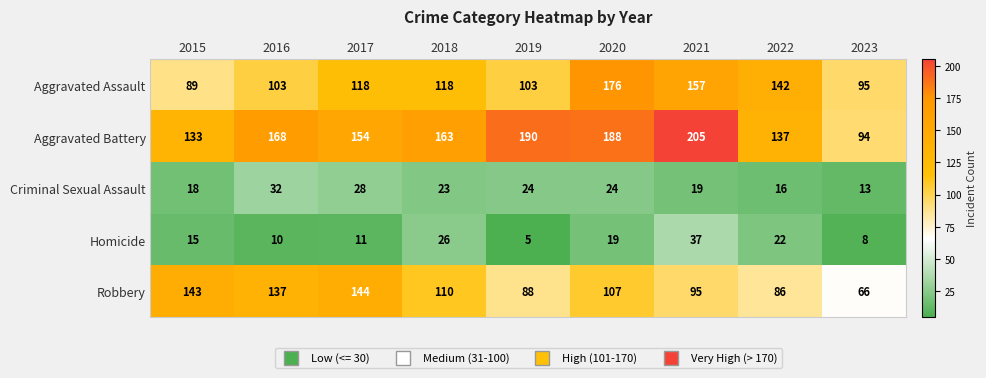

Which label corresponds to the smallest value in the chart?

2019